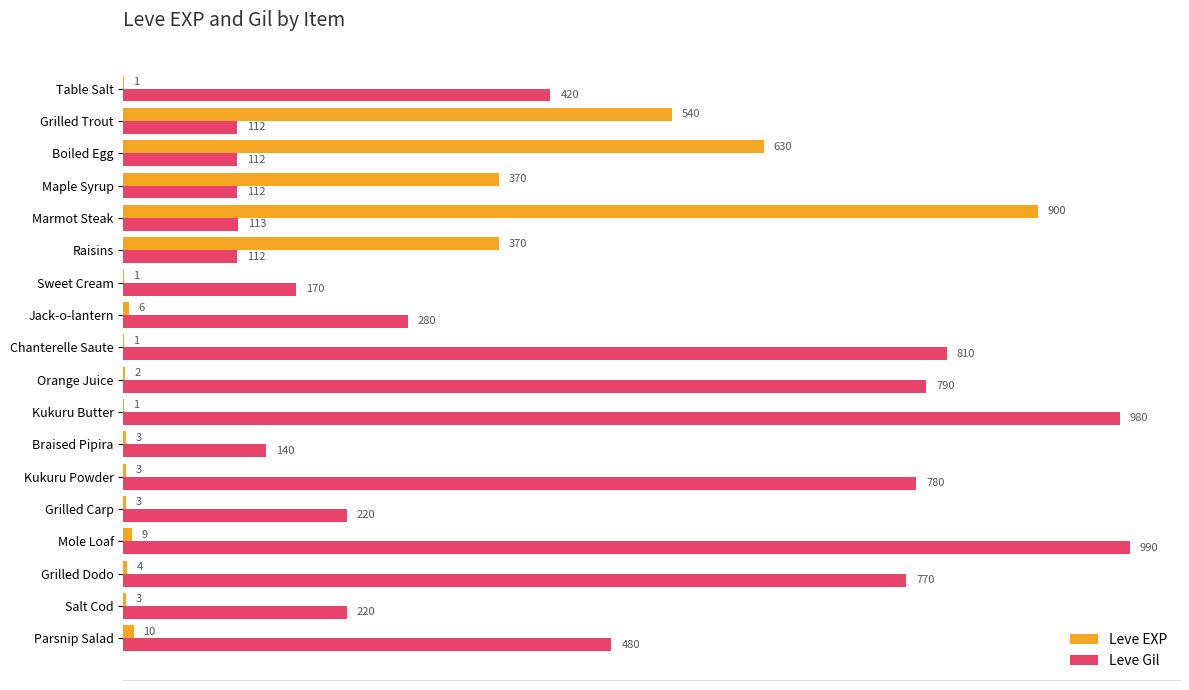

Which label corresponds to the largest value in the chart?

Mole Loaf